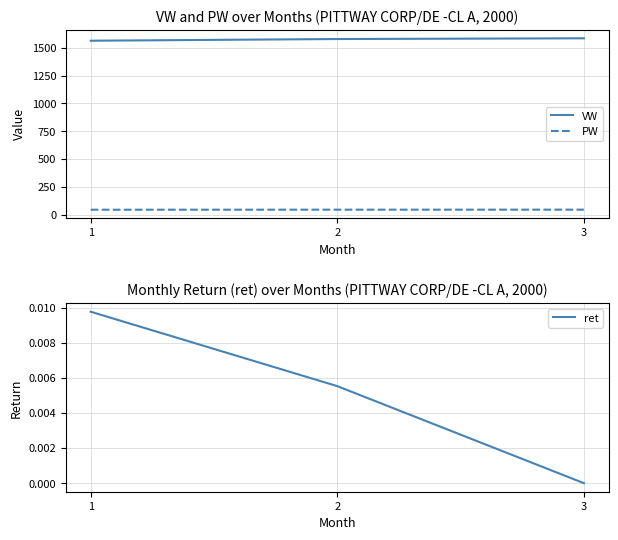

Does the chart display data point markers on the line(s)?

No